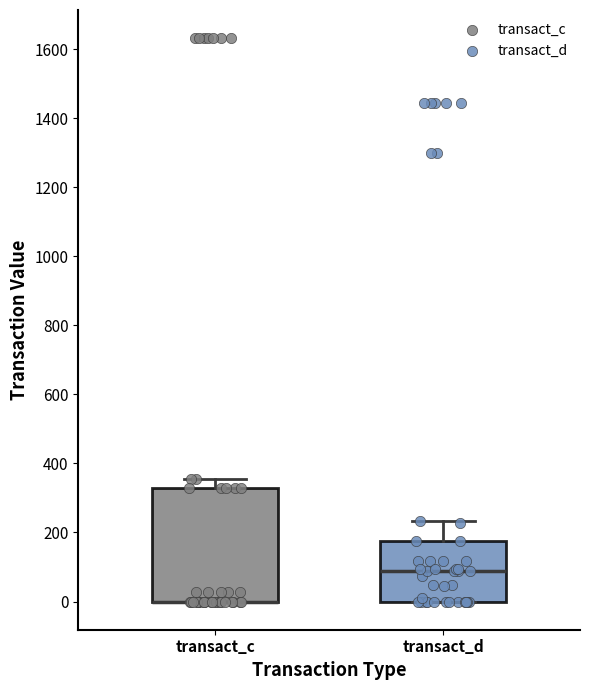

Which box is the tallest, from its lower edge to its upper edge?

transact_c